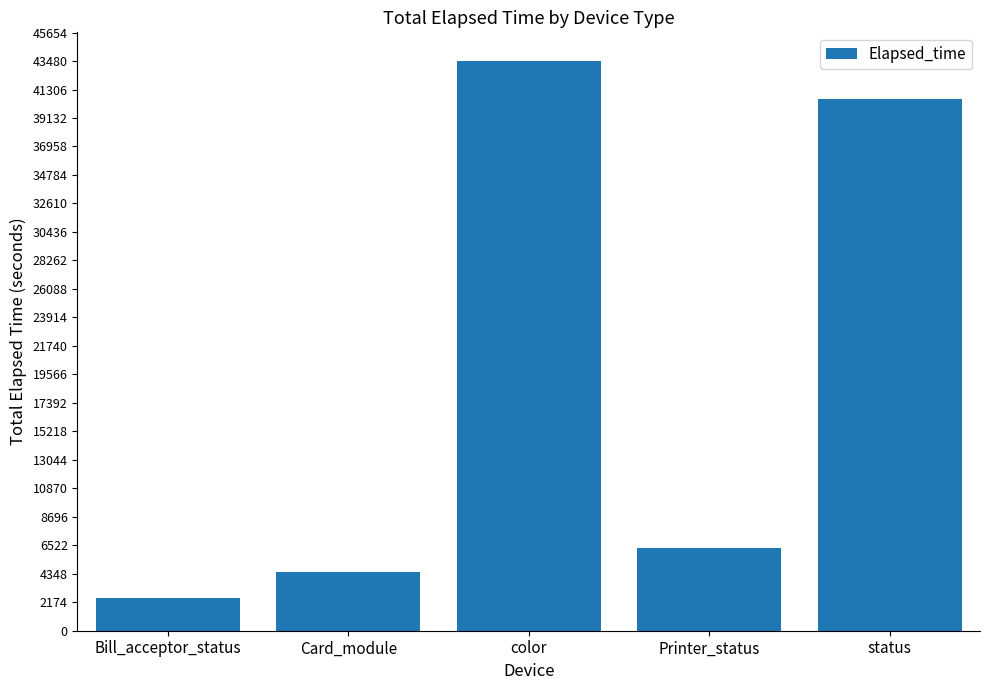

What is the label of the 4th bar from the right?

Card_module